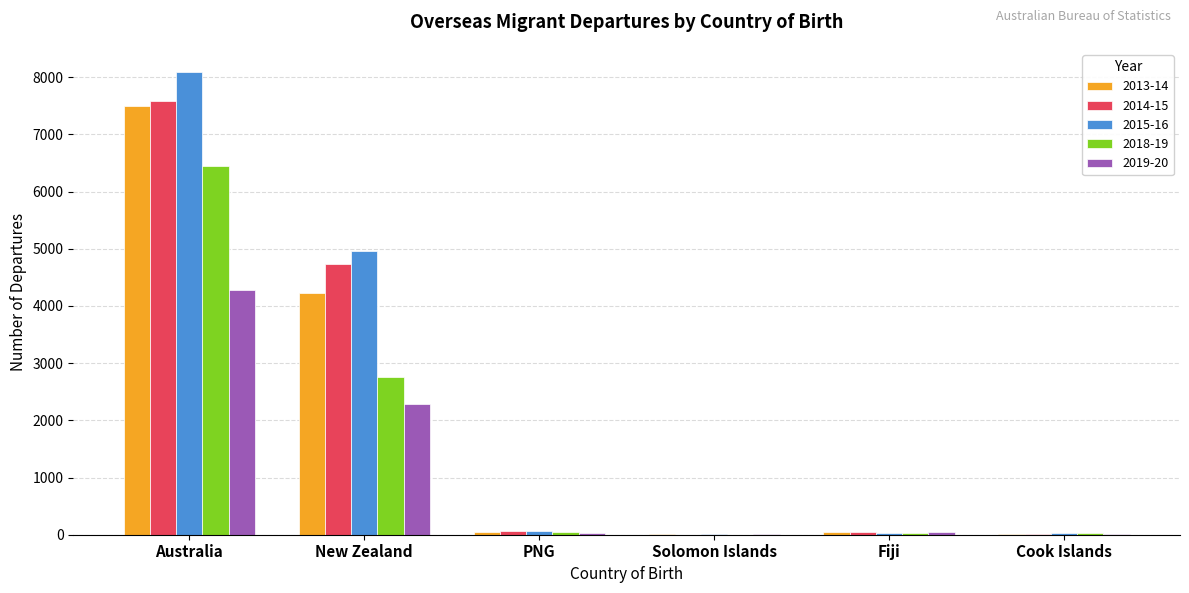

What is the sum of the 2013-14 values at New Zealand and Solomon Islands?

4240